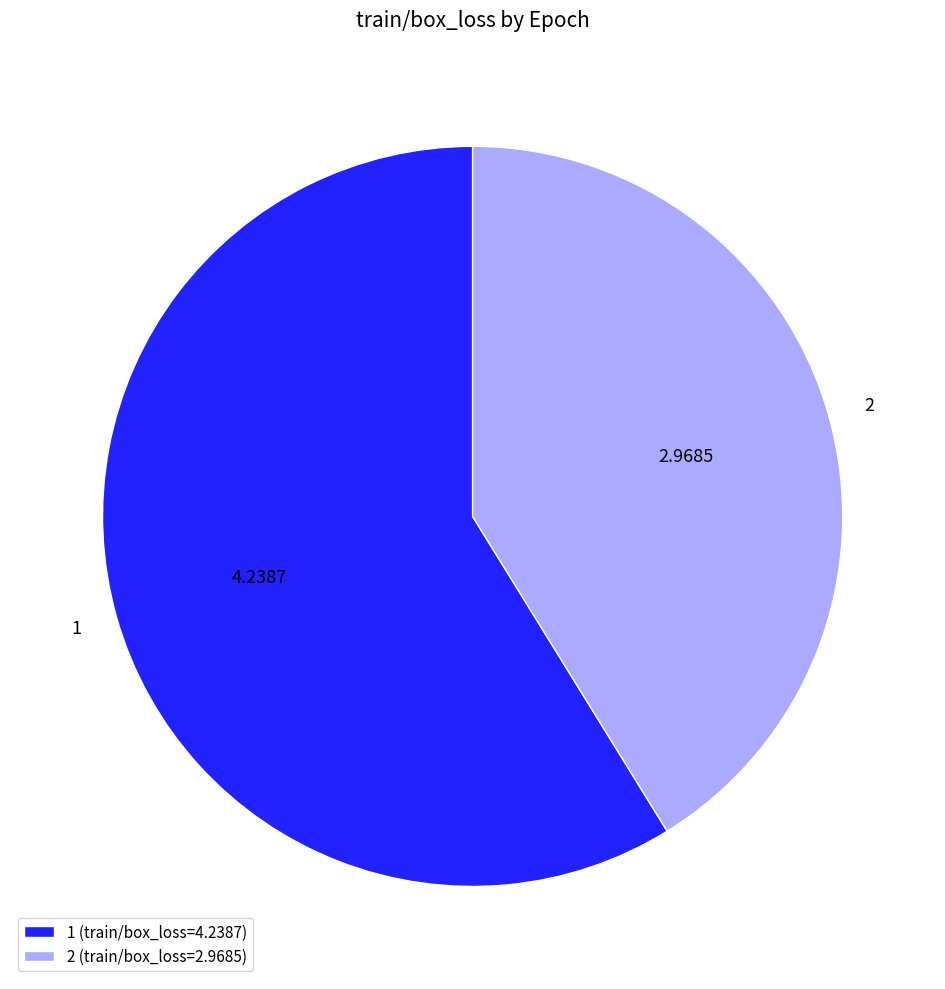

Is there a majority slice in this chart?

Yes